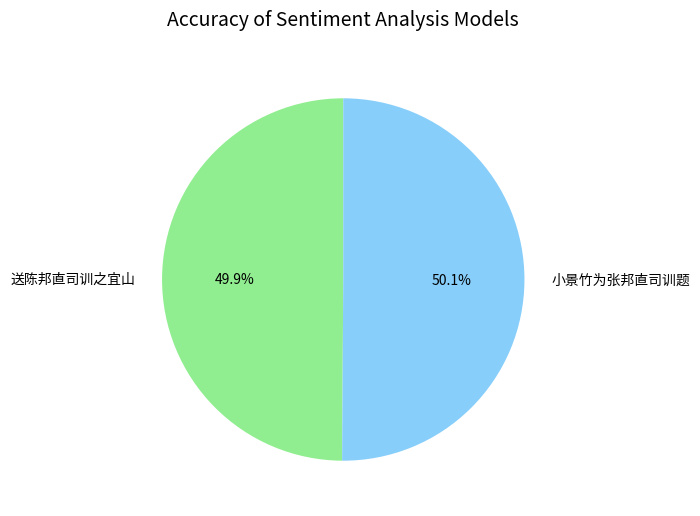

Does any single category account for the majority?

Yes